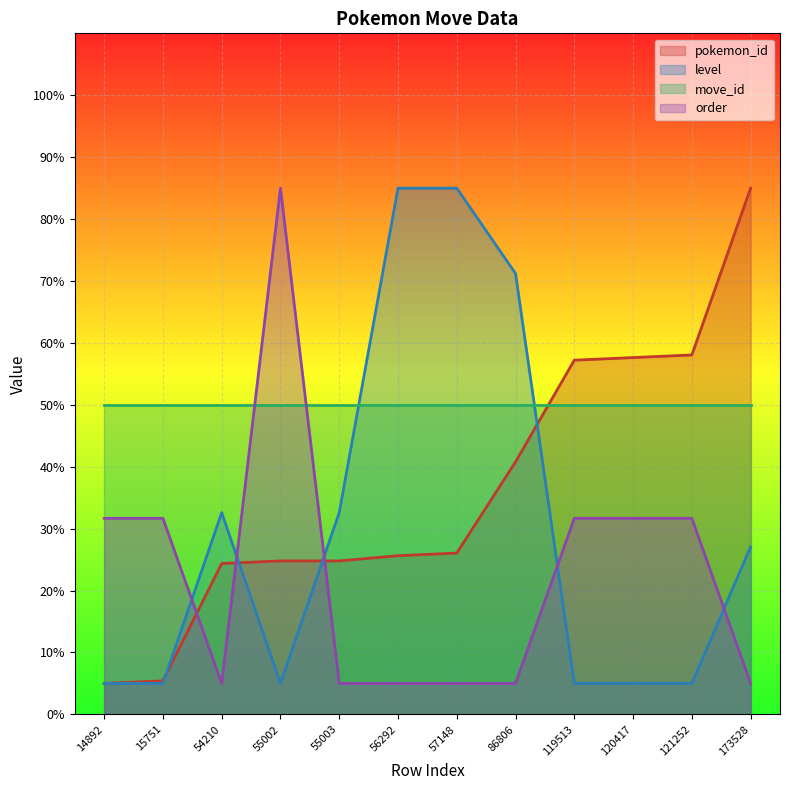

At which category does order reach its first local peak?

55002